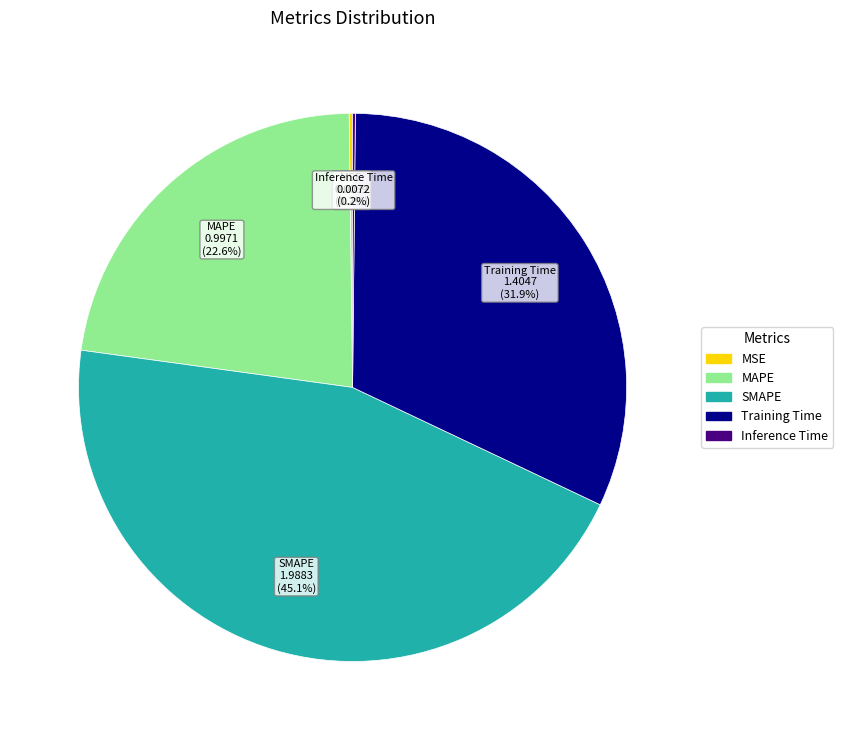

What portion of the pie excludes SMAPE?

54.9%